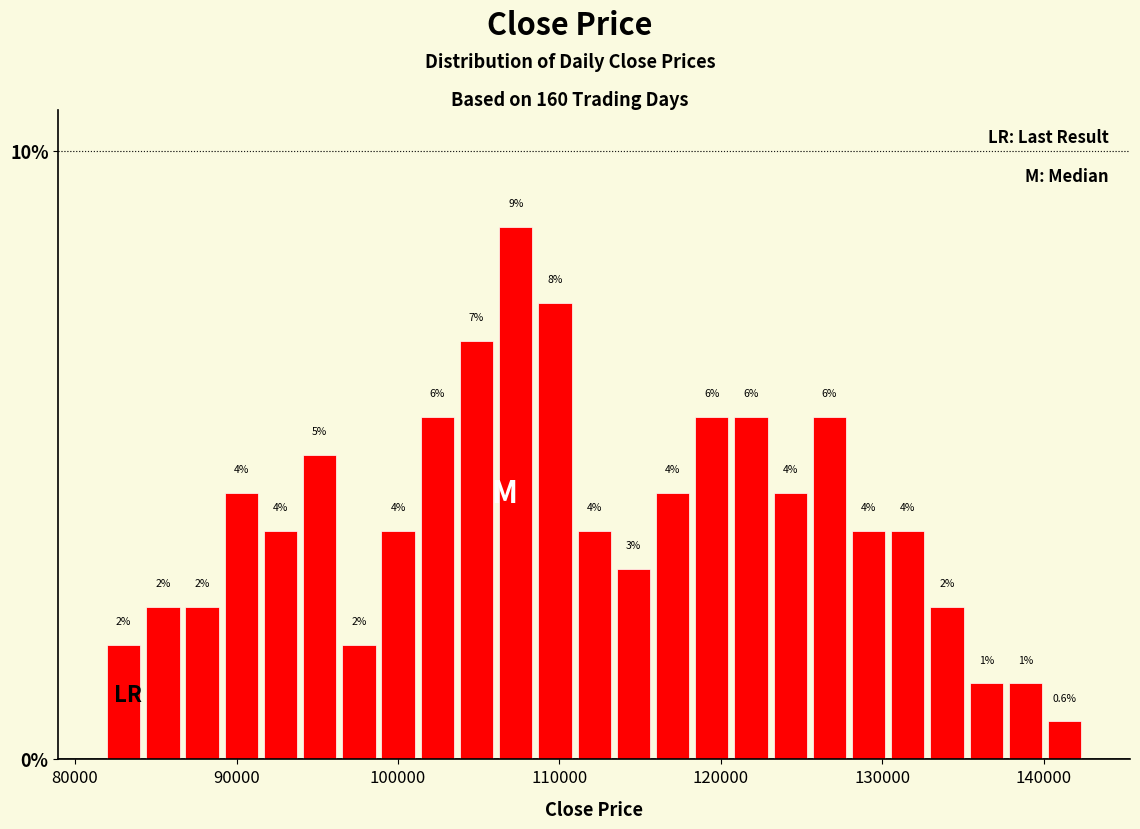

Around what value on the x-axis is the tallest bar? Give the approximate position of its centre, as read against the axis.

107000